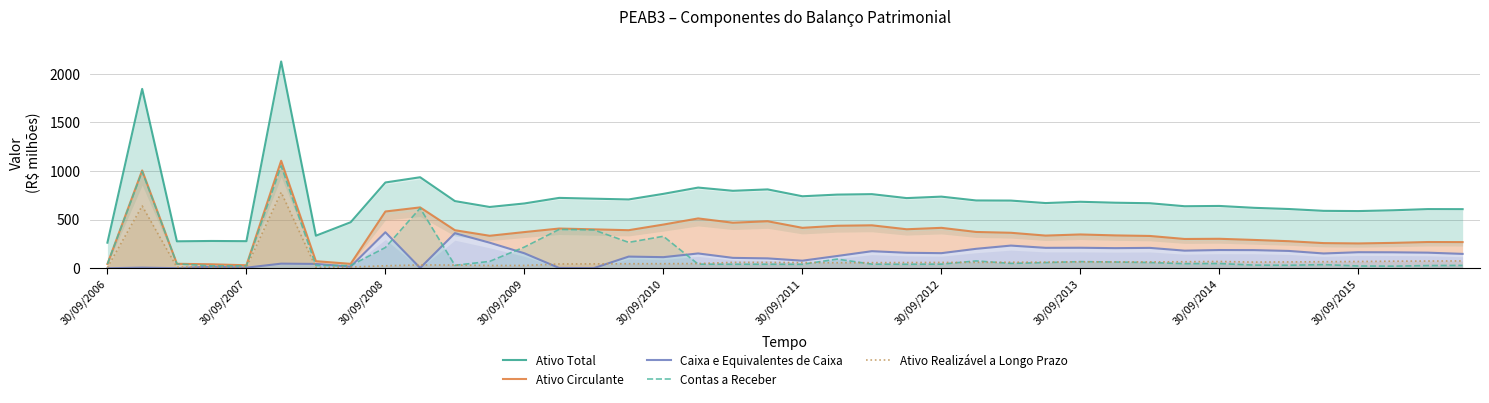

Which category has the lowest value in the Ativo Total series?

30/09/2006